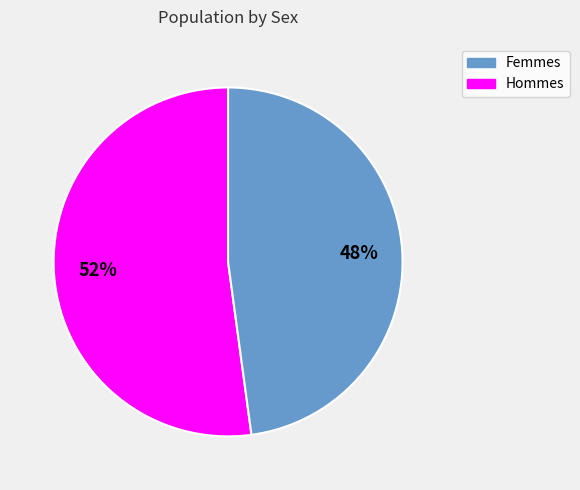

To the nearest percent, what is the average slice percentage?

50%